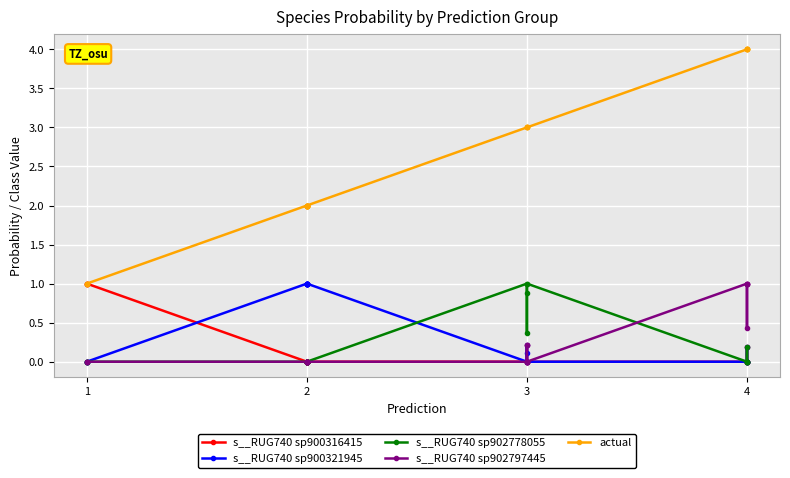

What is the average value of the s__RUG740 sp902778055 series?

0.2